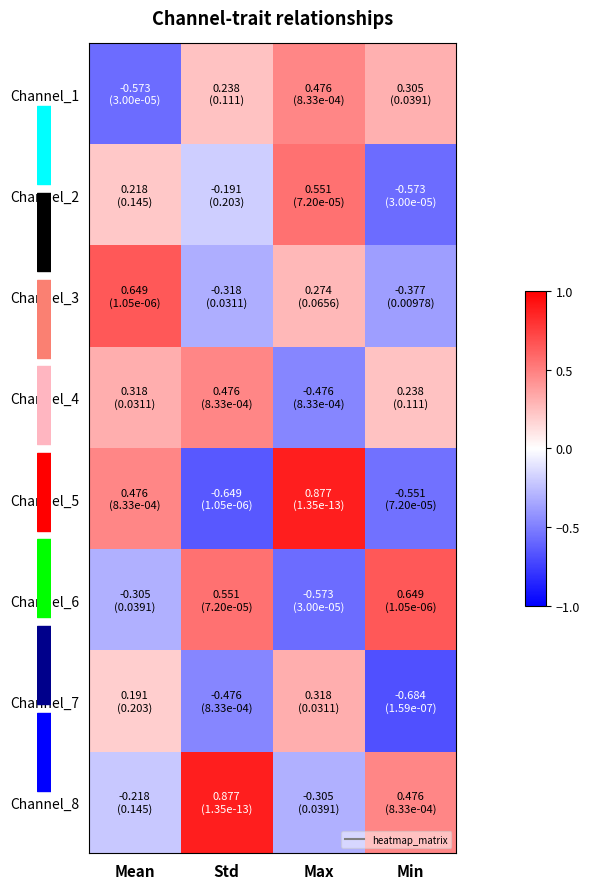

Reading left to right, transcribe all the data shown in this chart.

Channel_1: Mean=-0.6	Std=0.2	Max=0.5	Min=0.3
Channel_2: Mean=0.2	Std=-0.2	Max=0.6	Min=-0.6
Channel_3: Mean=0.6	Std=-0.3	Max=0.3	Min=-0.4
Channel_4: Mean=0.3	Std=0.5	Max=-0.5	Min=0.2
Channel_5: Mean=0.5	Std=-0.6	Max=0.9	Min=-0.6
Channel_6: Mean=-0.3	Std=0.6	Max=-0.6	Min=0.6
Channel_7: Mean=0.2	Std=-0.5	Max=0.3	Min=-0.7
Channel_8: Mean=-0.2	Std=0.9	Max=-0.3	Min=0.5